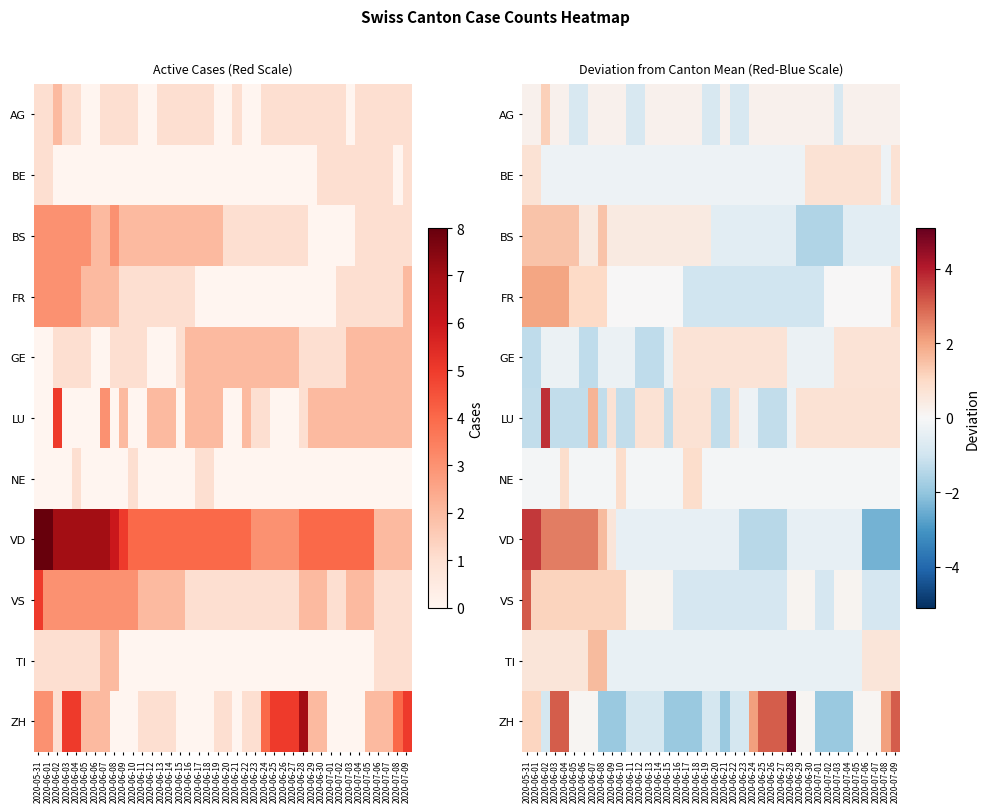

True or false: BE has a value of -0.5 at 2020-06-15.

False